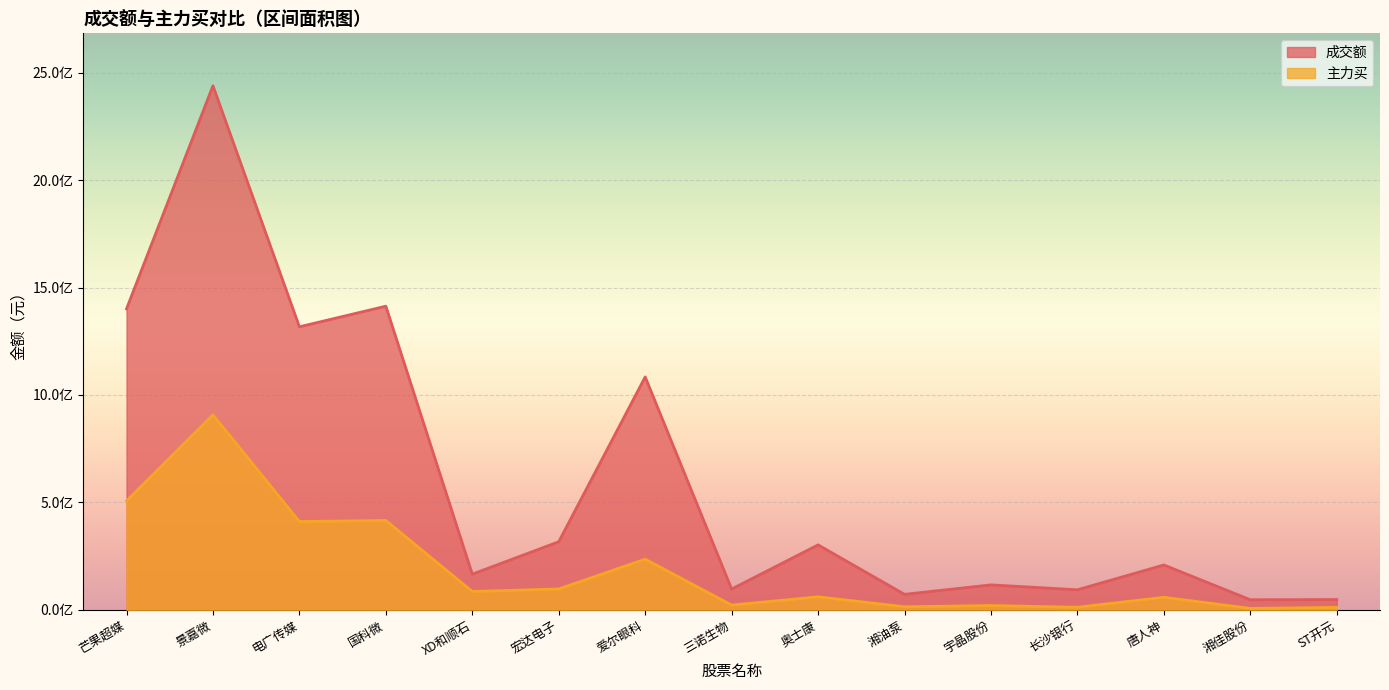

True or false: 成交额 and 主力买 intersect in this chart.

False